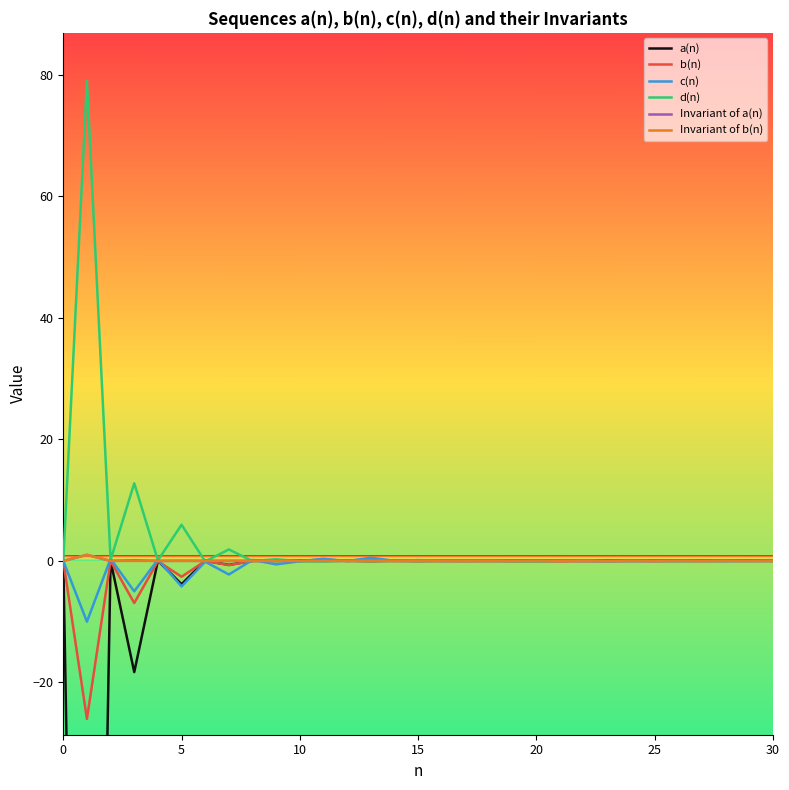

The d(n) series shows -0.0 at 29. True or false?

False